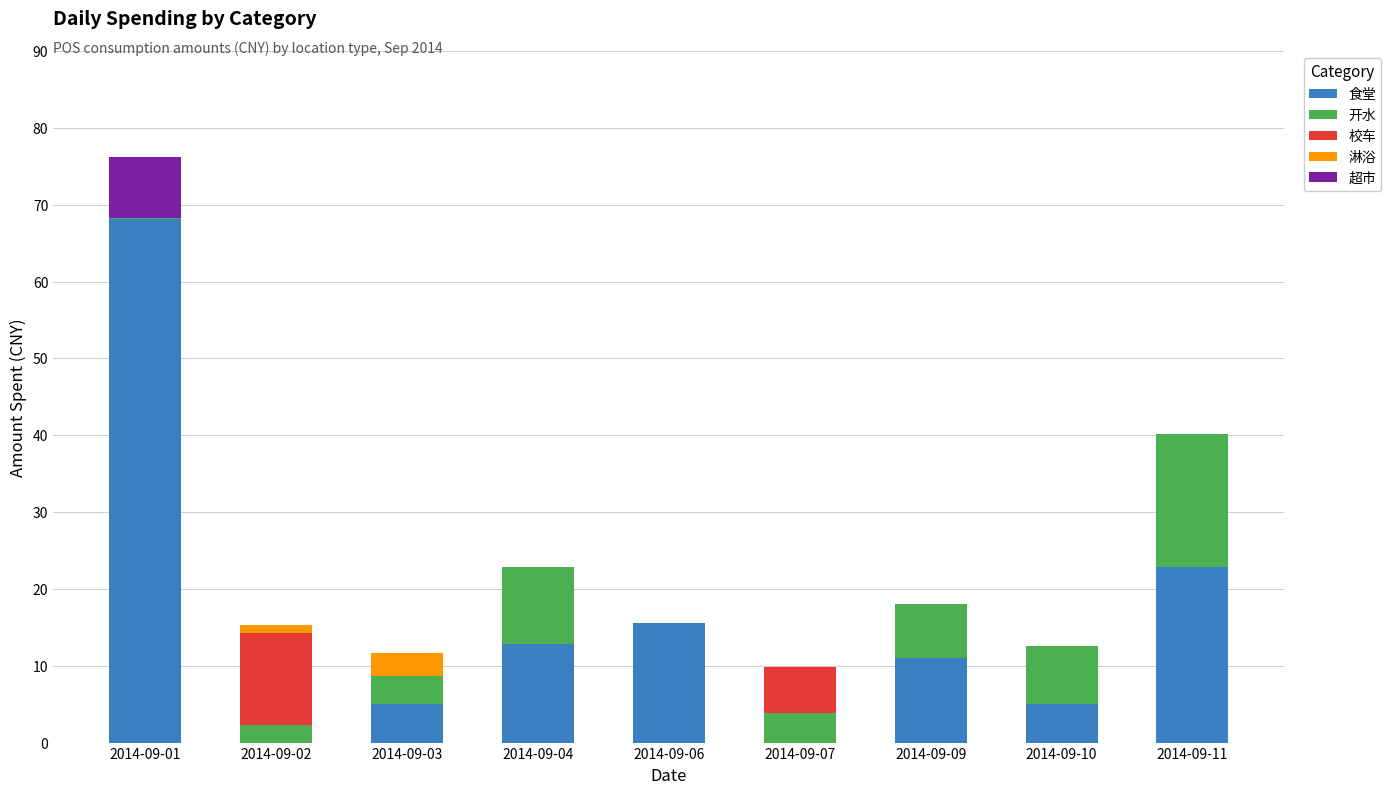

The 食堂 series shows 0.0 at 2014-09-07. True or false?

True